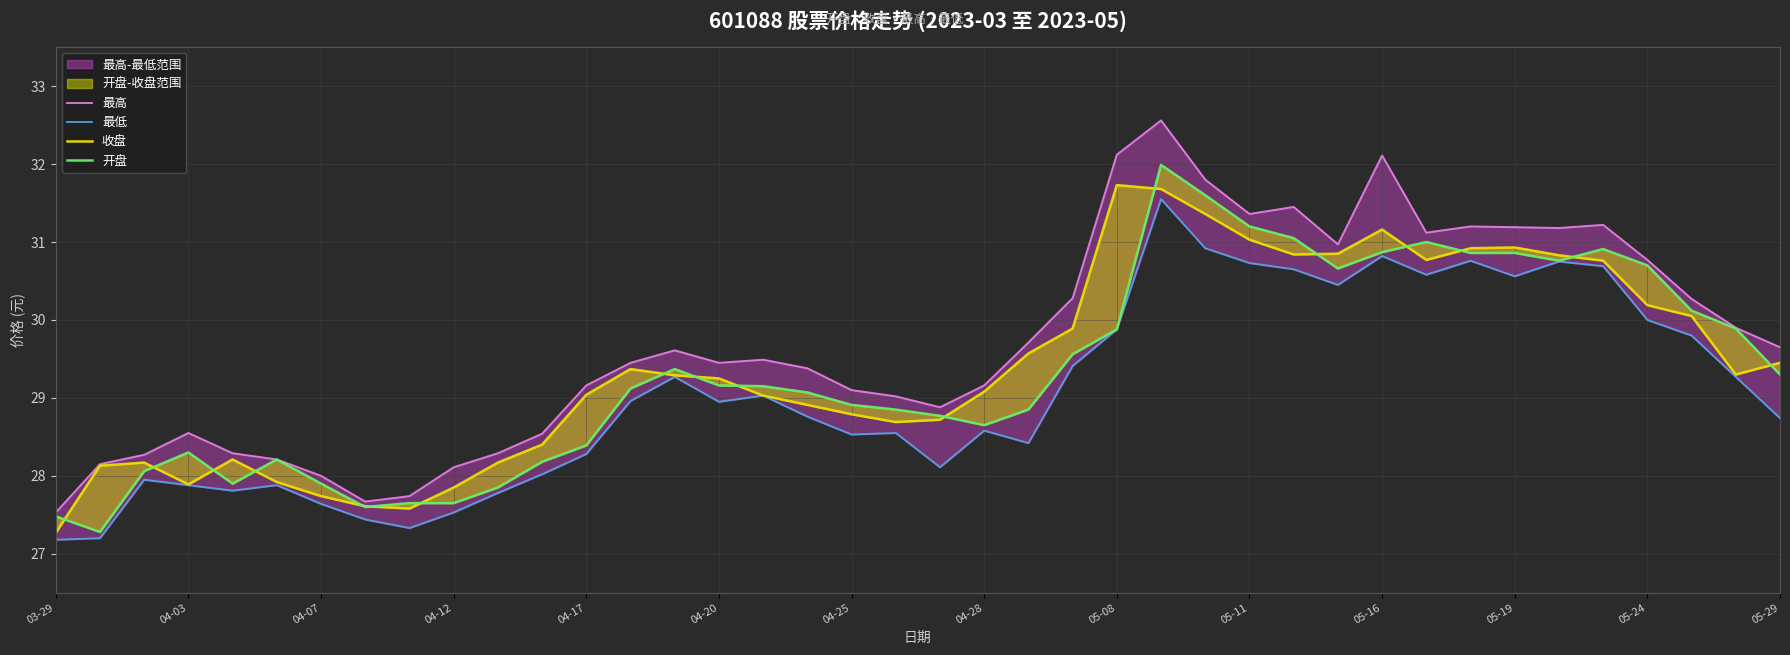

Between 19 and 05-24, which is larger?

05-24